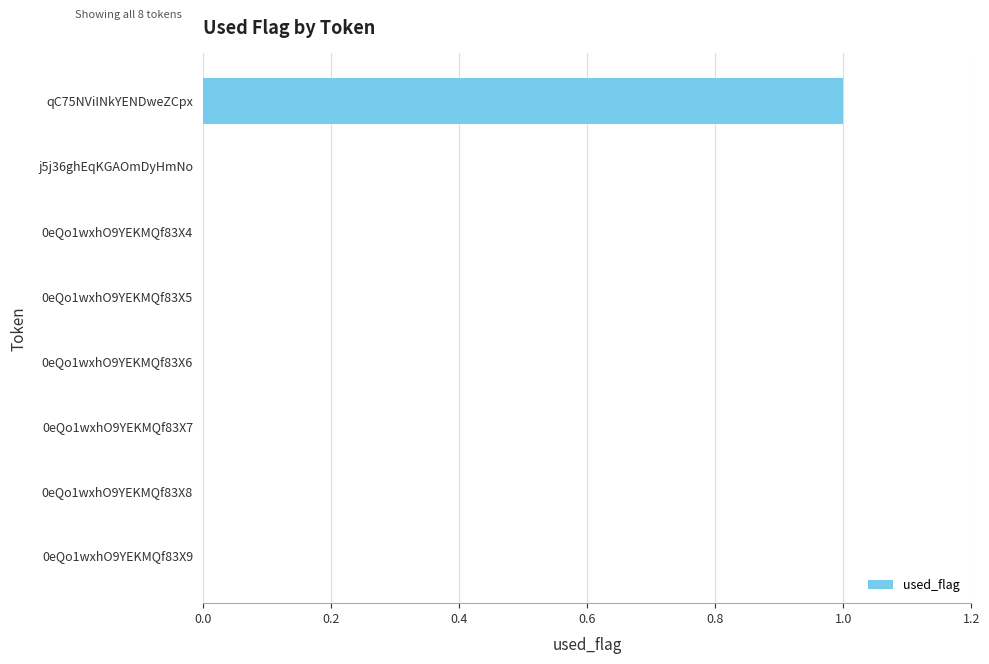

Reading top to bottom, list all the values displayed in this chart.

qC75NViINkYENDweZCpx=1	j5j36ghEqKGAOmDyHmNo=0	0eQo1wxhO9YEKMQf83X4=0	0eQo1wxhO9YEKMQf83X5=0	0eQo1wxhO9YEKMQf83X6=0	0eQo1wxhO9YEKMQf83X7=0	0eQo1wxhO9YEKMQf83X8=0	0eQo1wxhO9YEKMQf83X9=0